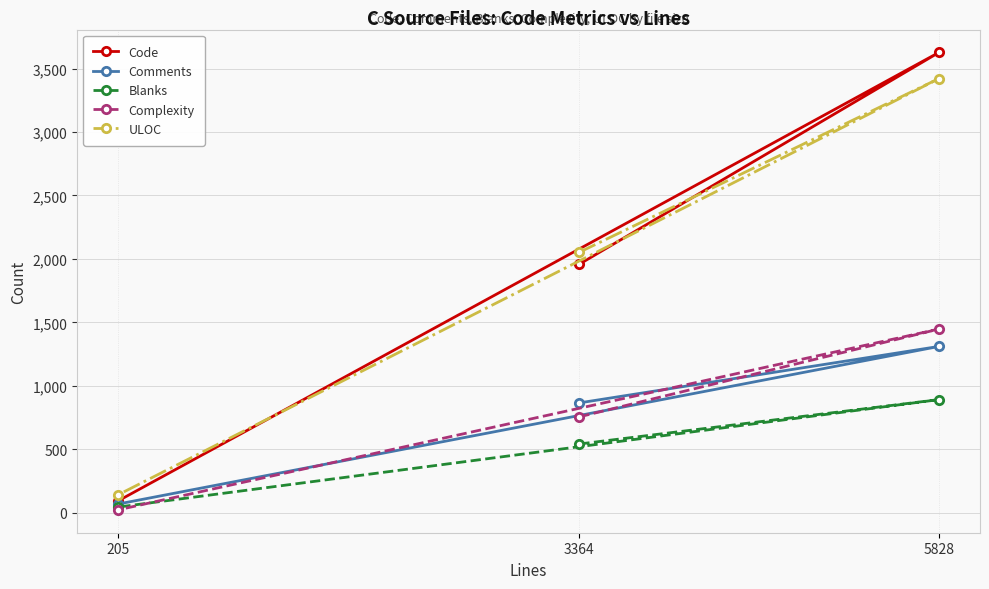

List the labels in order of Blanks value, largest first.

5828, 3364, 205